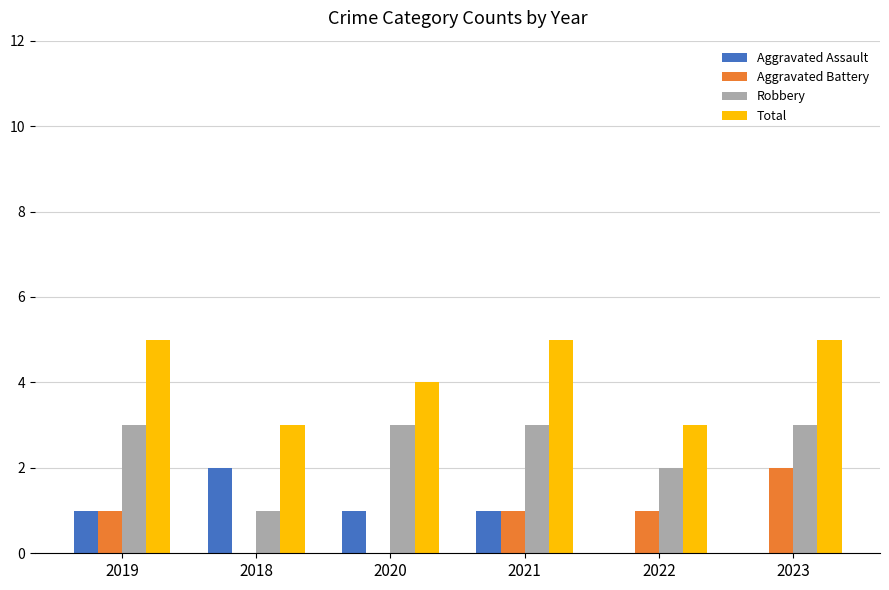

The value of Robbery at 2018 is 1. True or false?

True